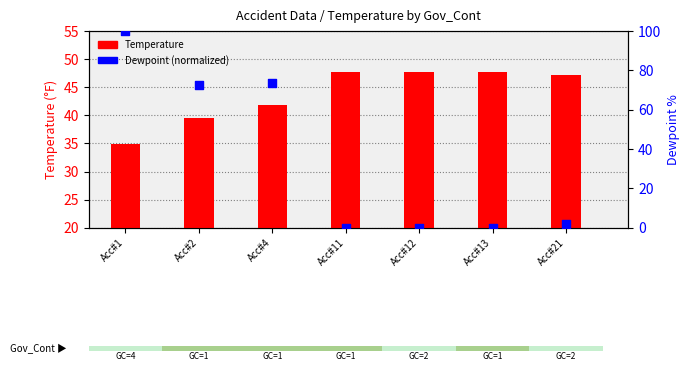

What are all the series names shown in the legend?

Temperature, Dewpoint (normalized)